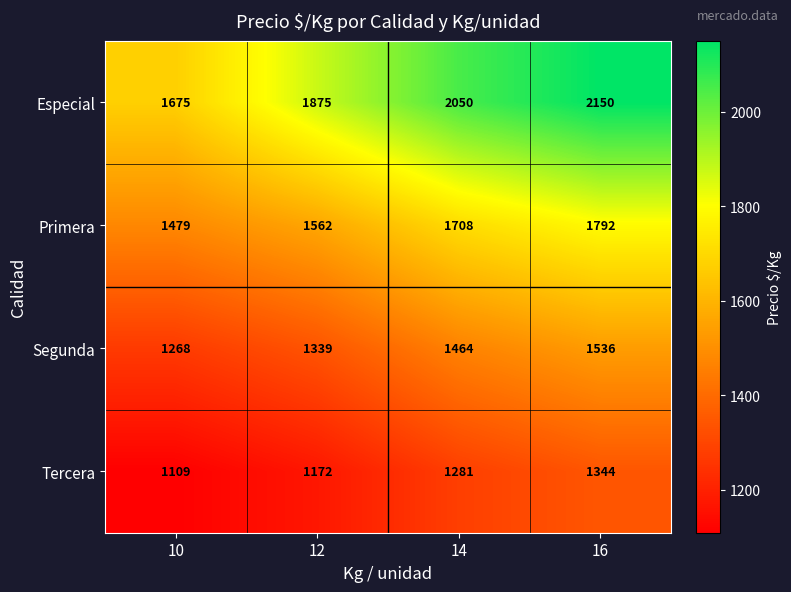

Is the value of Primera at 16 greater than the value of Segunda at 16?

Yes